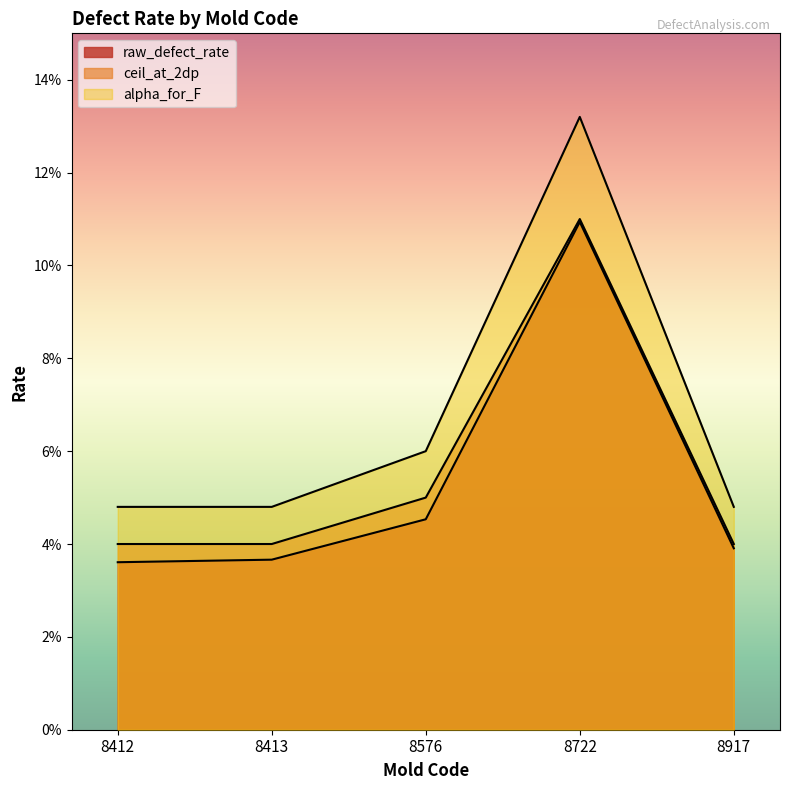

Which series has the widest spread of values?

alpha_for_F